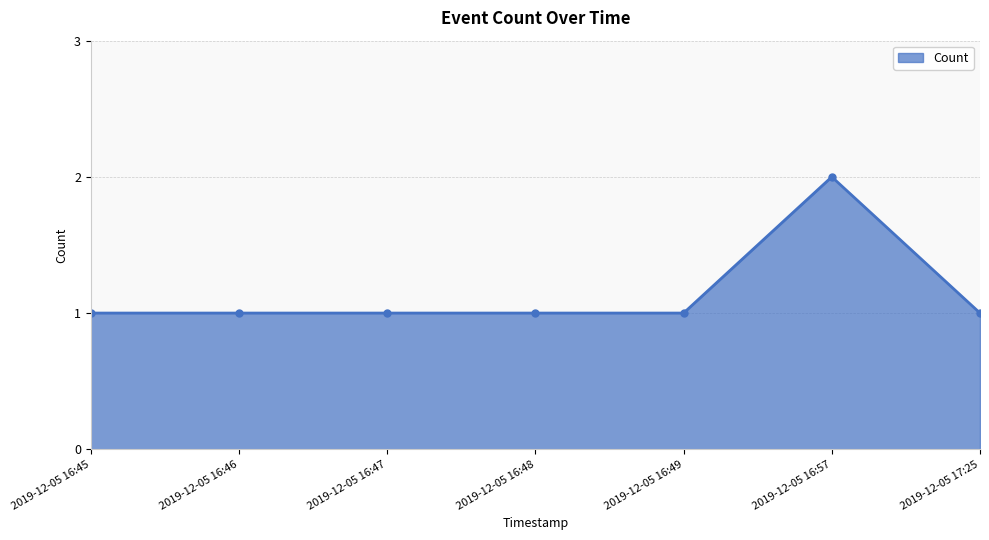

How many series are shown in this chart?

1